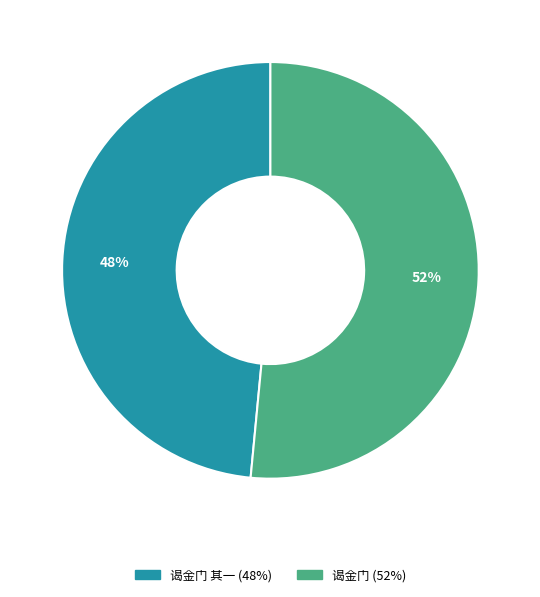

To the nearest percent, what is the average slice percentage?

50%